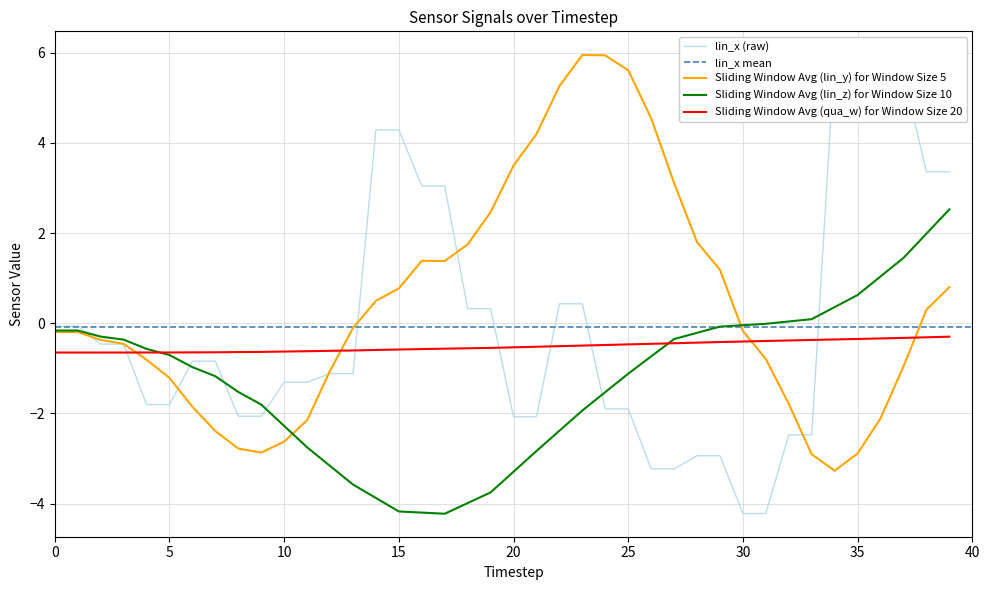

What is the minimum value for Sliding Window Avg (lin_y) for Window Size 5?

-3.3